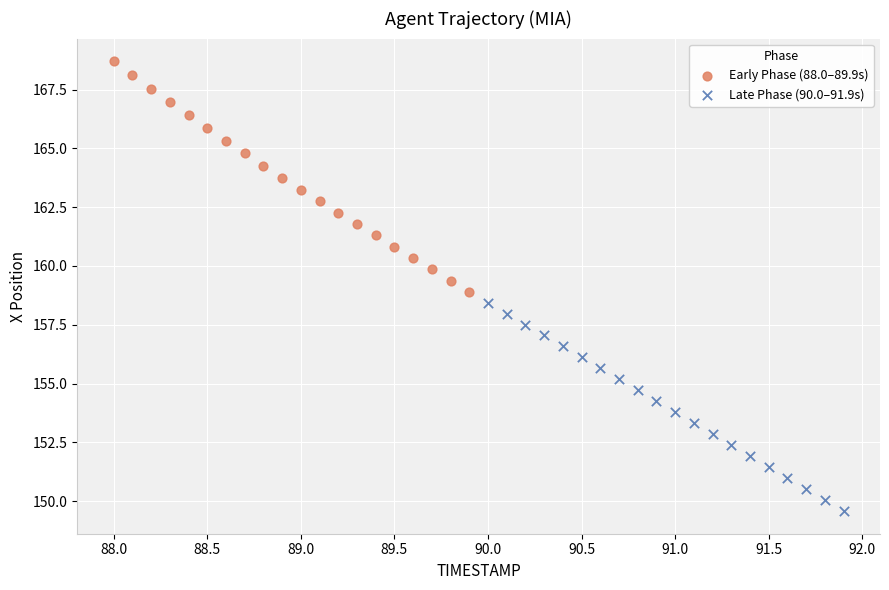

Which series contains the lowest Y value?

Late Phase (90.0–91.9s)